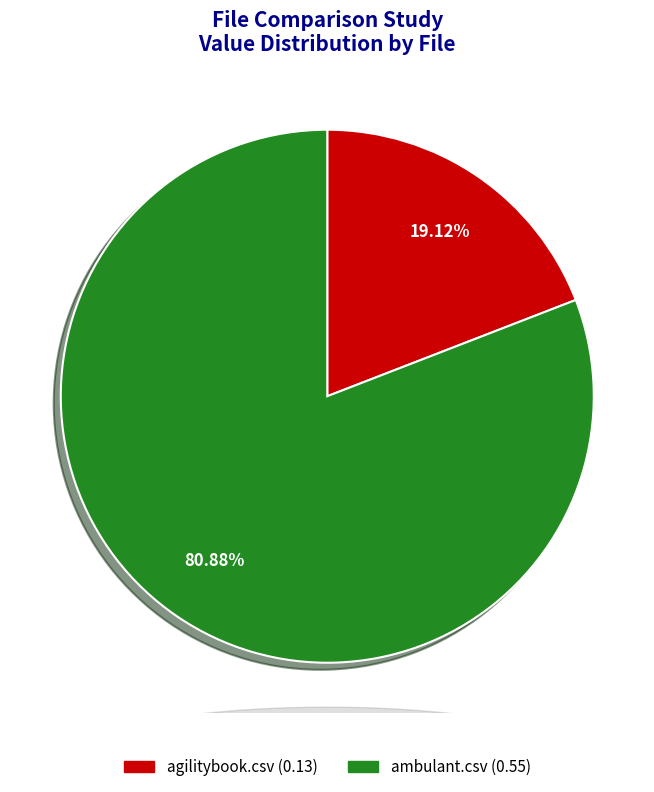

Which slice is the largest?

ambulant.csv